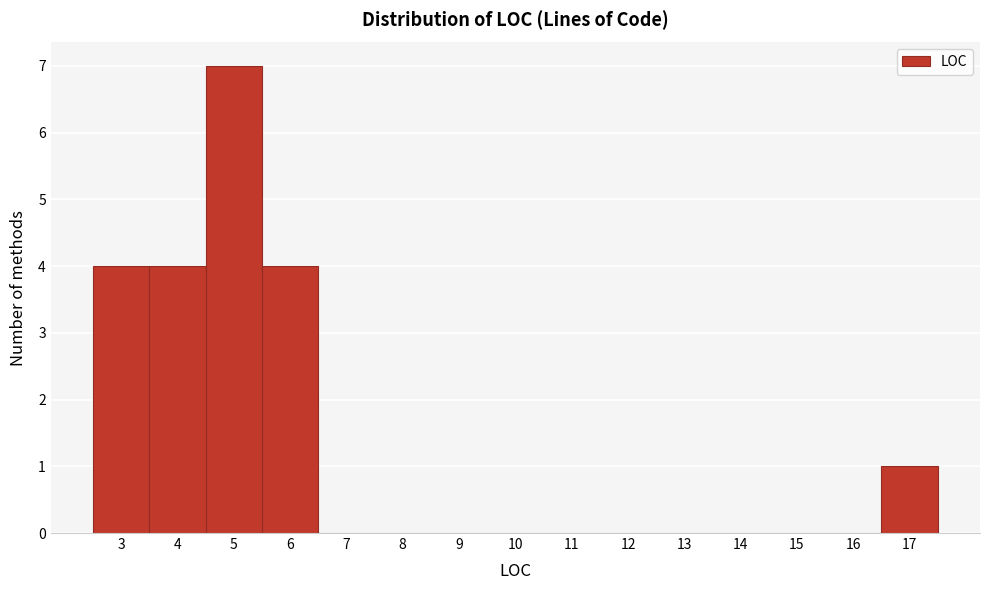

Reading left to right, transcribe this chart: for each bar, give the range it covers on the x-axis and its height. The values are not printed on the chart, so give them approximately, as read against the axis.

2.5 to 3.5: 4
3.5 to 4.5: 4
4.5 to 5.5: 7
5.5 to 6.5: 4
6.5 to 7.5: 0
7.5 to 8.5: 0
8.5 to 9.5: 0
9.5 to 10.5: 0
10.5 to 11.5: 0
11.5 to 12.5: 0
12.5 to 13.5: 0
13.5 to 14.5: 0
14.5 to 15.5: 0
15.5 to 16.5: 0
16.5 to 17.5: 1